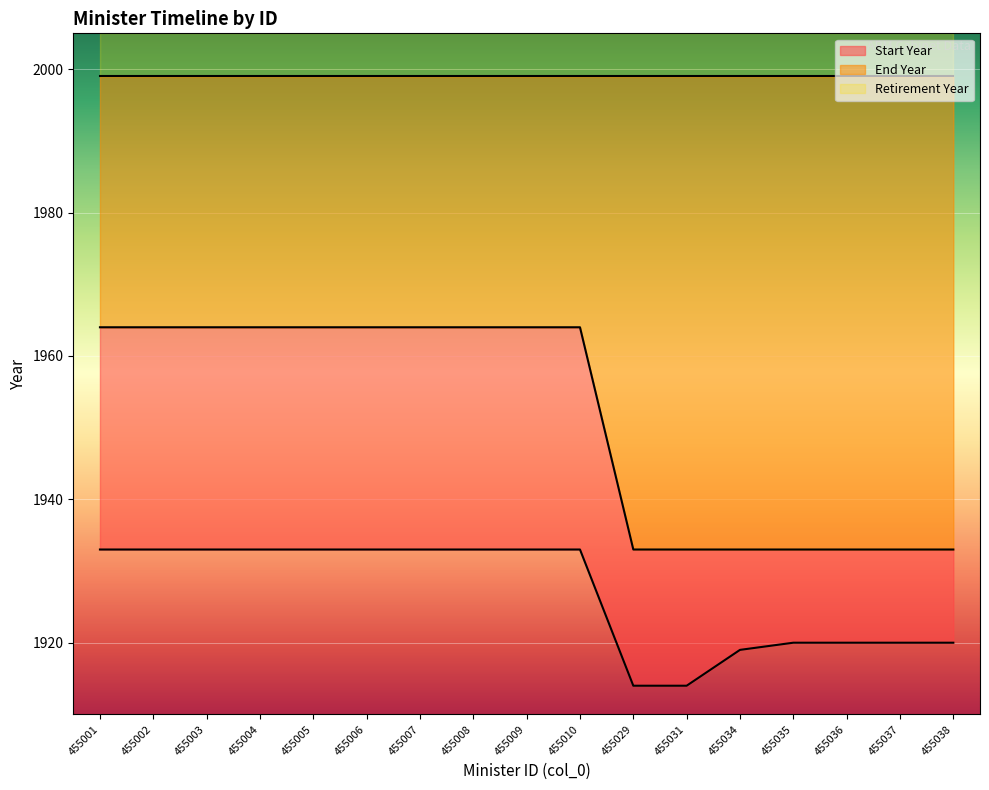

What is the sum of all End Year values?

33171